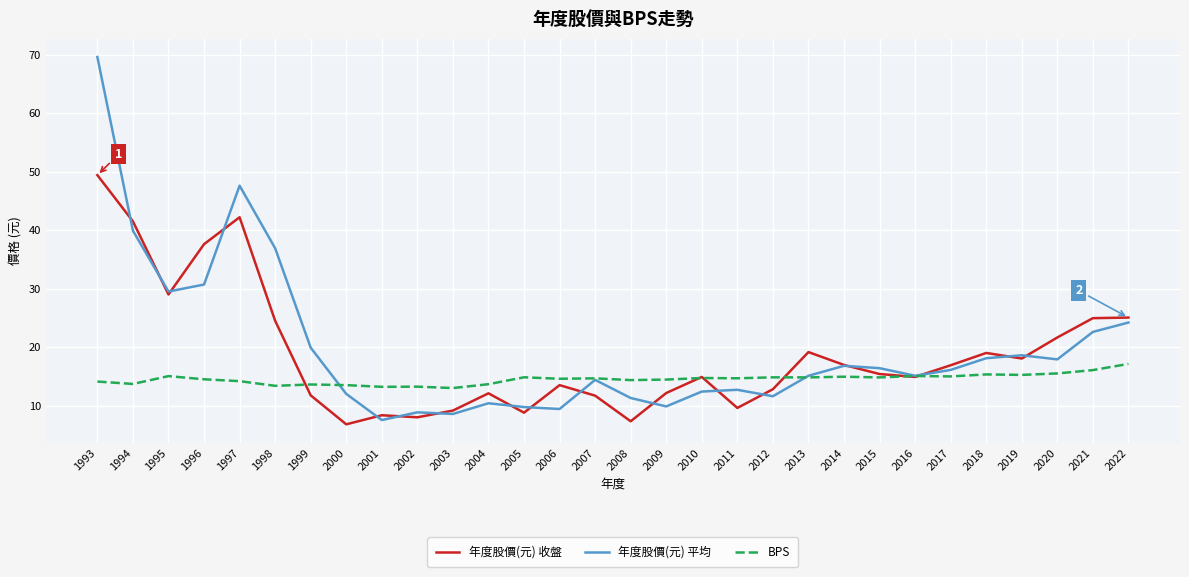

At which category is the sum across all series the highest?

1993